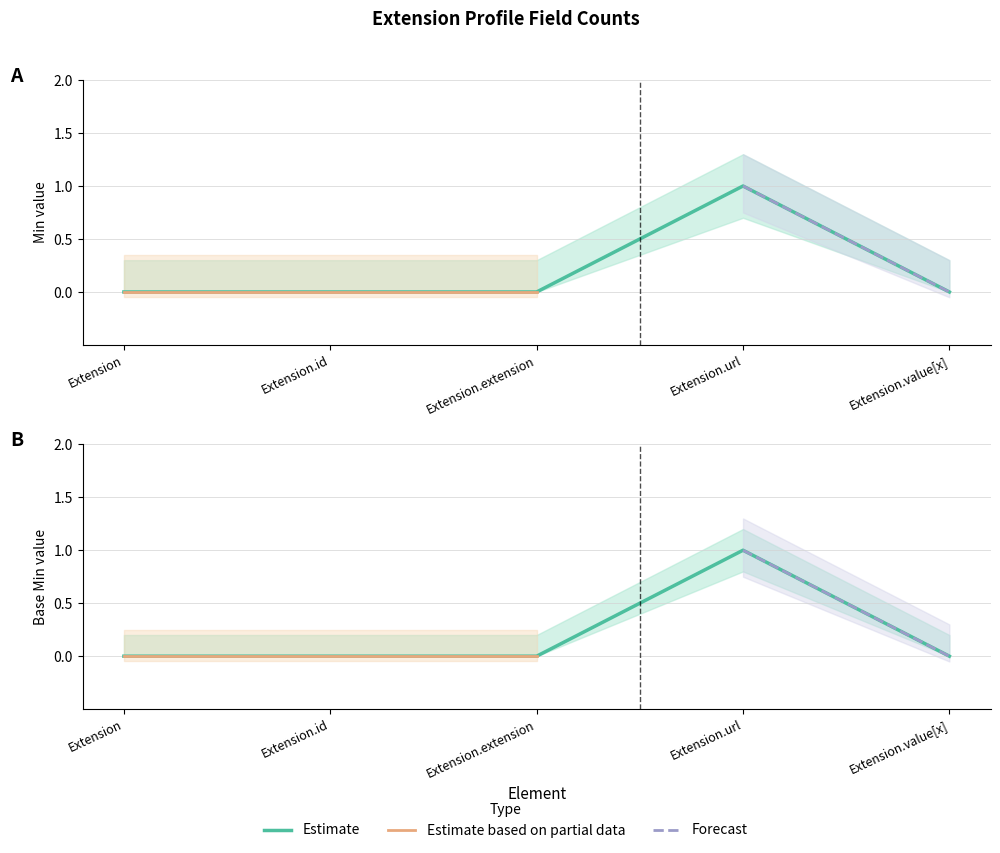

Reading left to right, what are all the values shown in this chart?

Min: 0	0	0	1	0
Base Min: 0	0	0	1	0